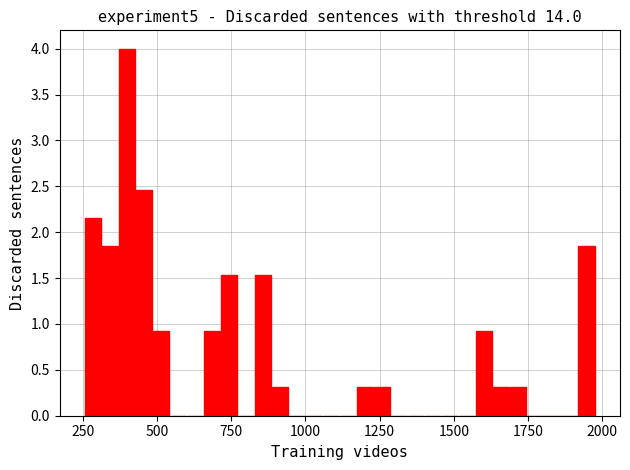

Read against the x-axis, roughly where is the centre of the tallest bar?

400